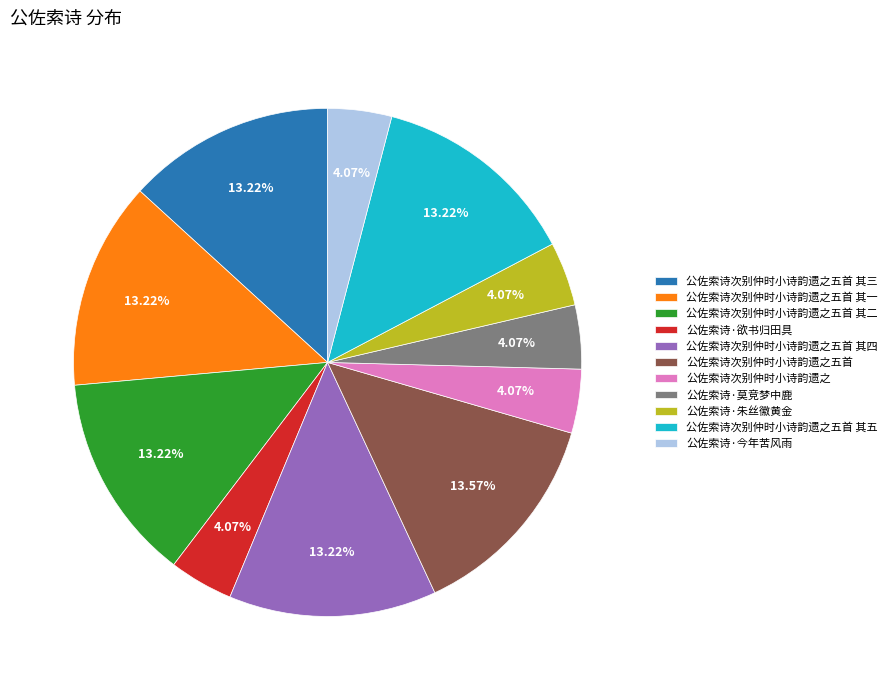

Is there a majority slice in this chart?

No